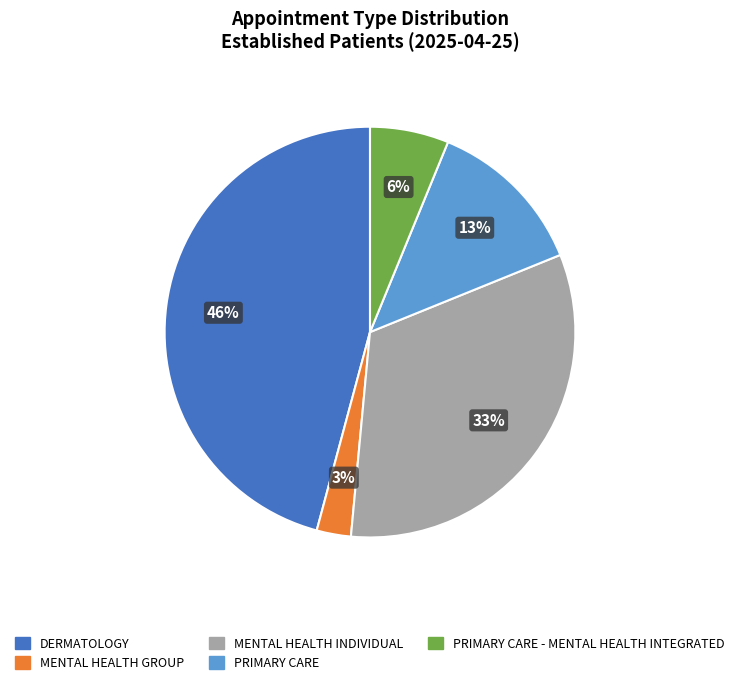

Does any single category account for the majority?

No